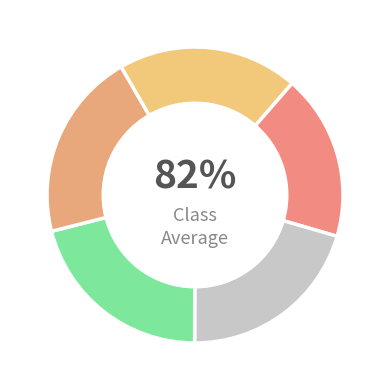

What percentage is NOT represented by 4?

79.0%